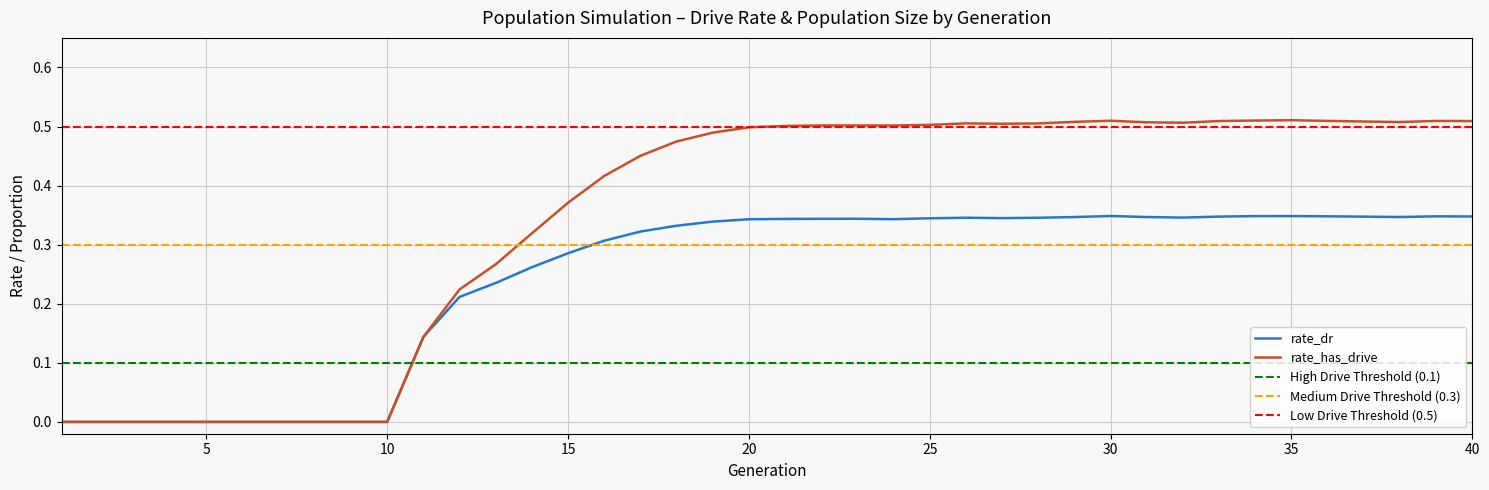

Which series has the widest spread of values?

rate_has_drive